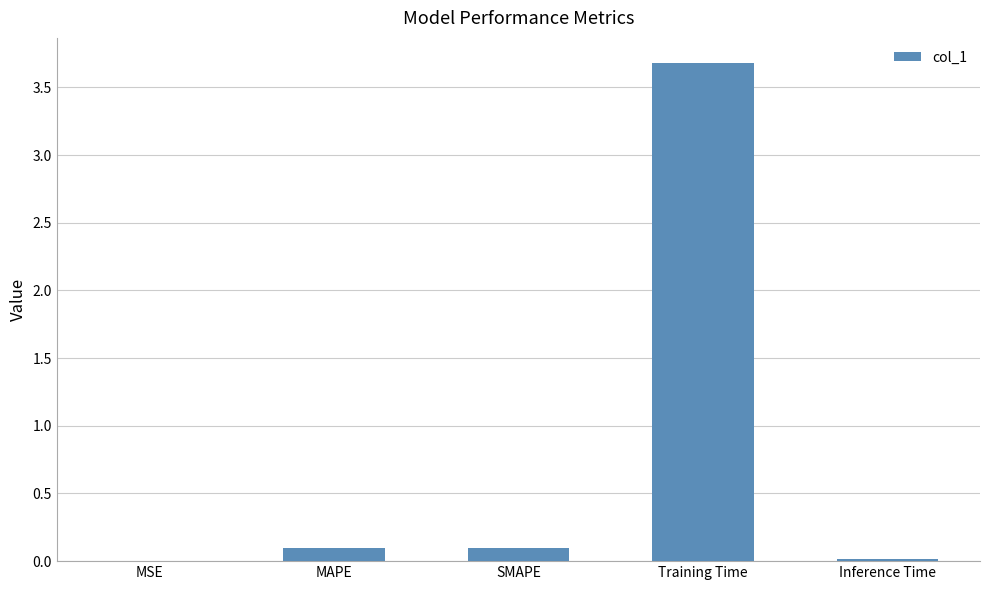

At which category does the chart reach its peak across all series?

Training Time